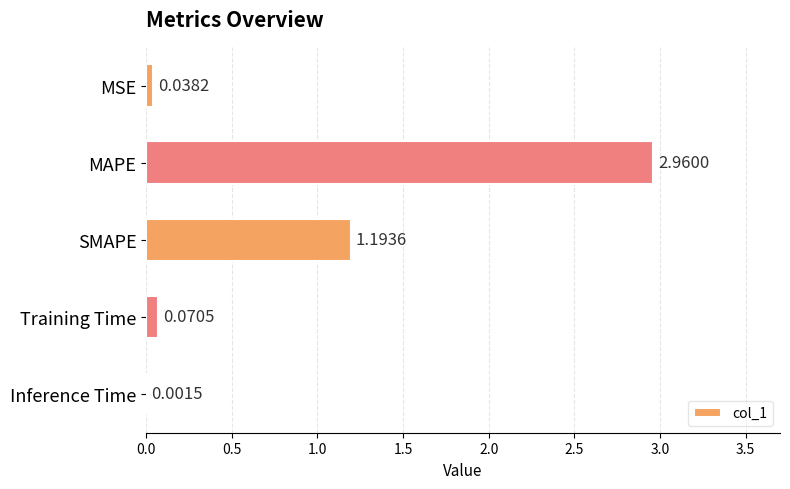

What is the sum of all values?

4.3